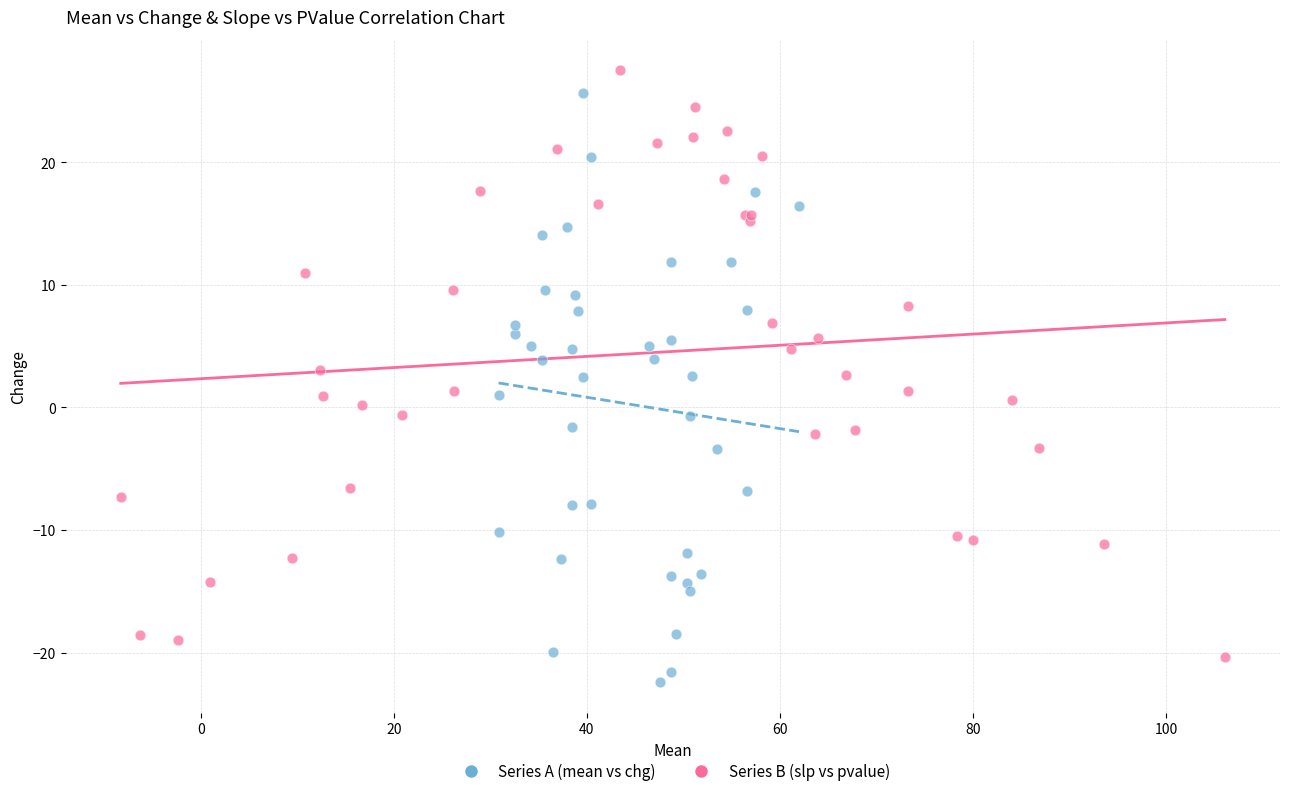

Which series contains the lowest Y value?

Series A (mean vs chg)